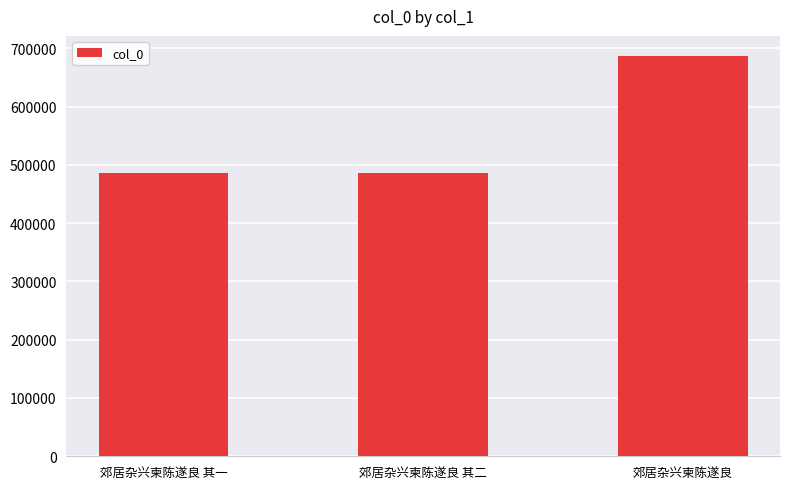

What value does the data have at 郊居杂兴柬陈遂良 其二, to the nearest 100?

486100